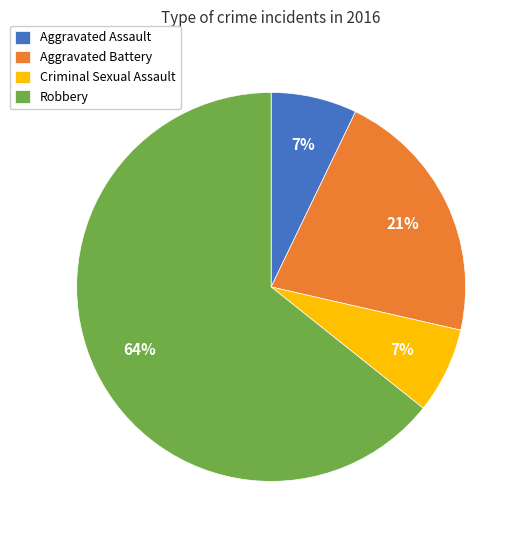

The Criminal Sexual Assault slice represents 21% of the pie. True or false?

False